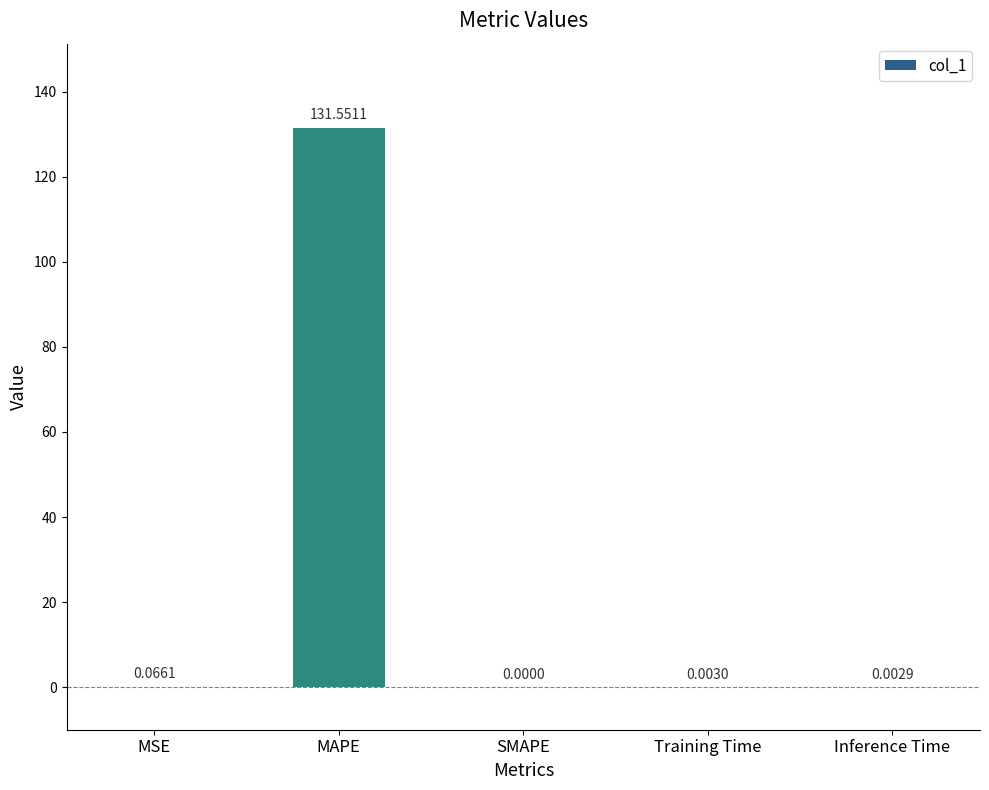

Are the bars horizontal?

No